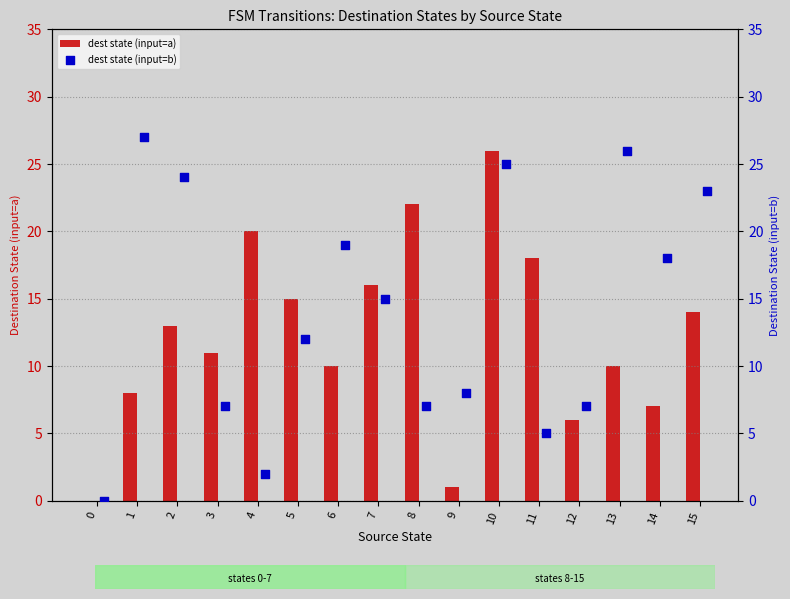

What is the maximum value for dest state (input=a)?

26